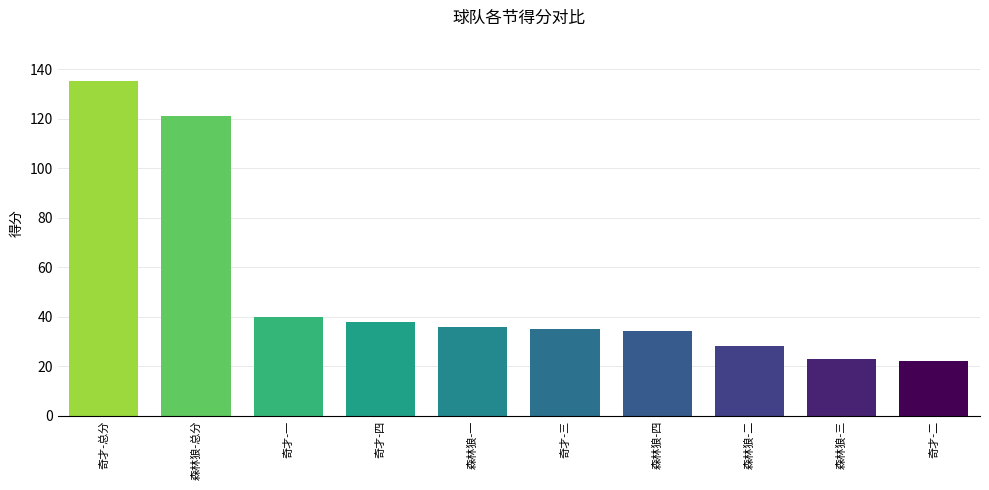

What is the average value?

51